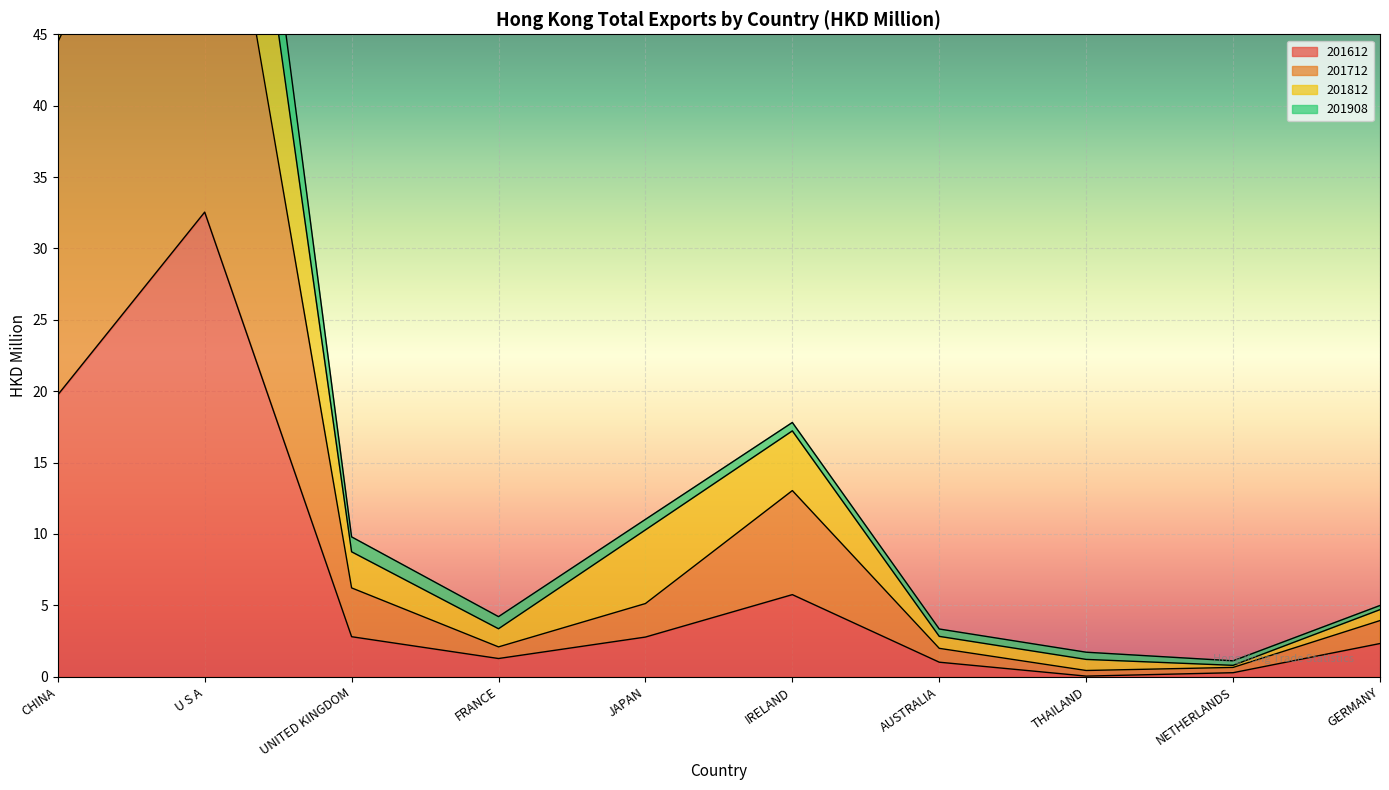

Where is the first local minimum for 201812?

FRANCE